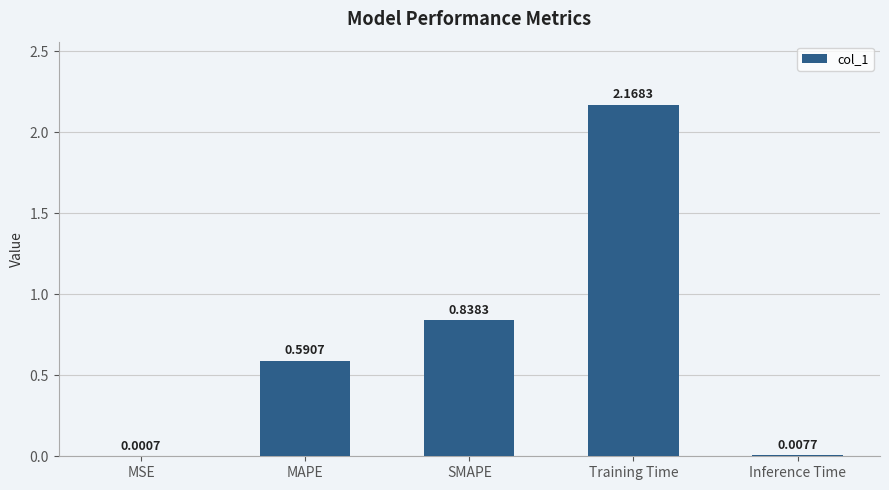

At which label is the value closest to 1?

SMAPE